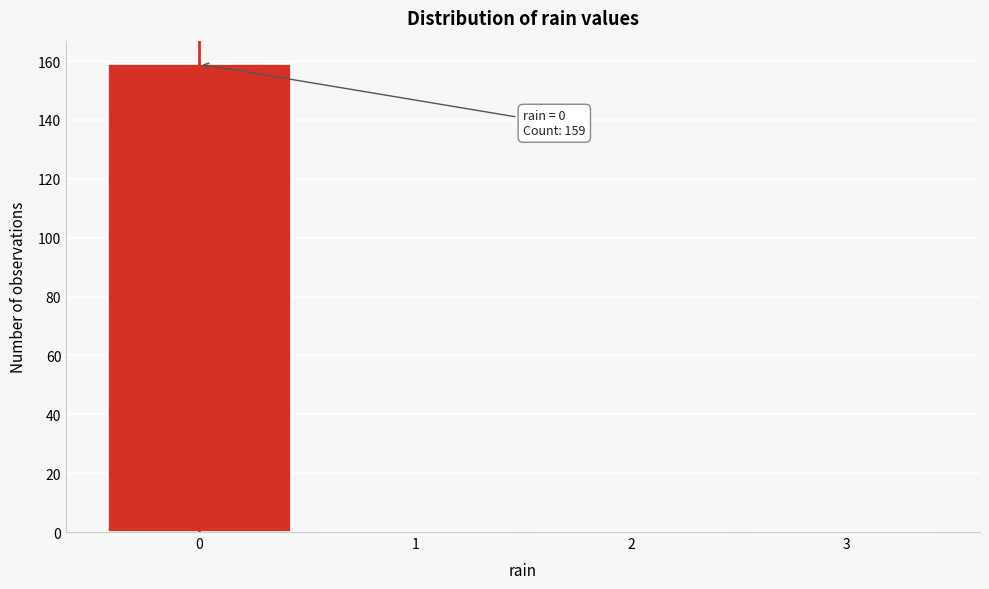

Which range on the x-axis has the tallest bar?

-0.5 to 0.5